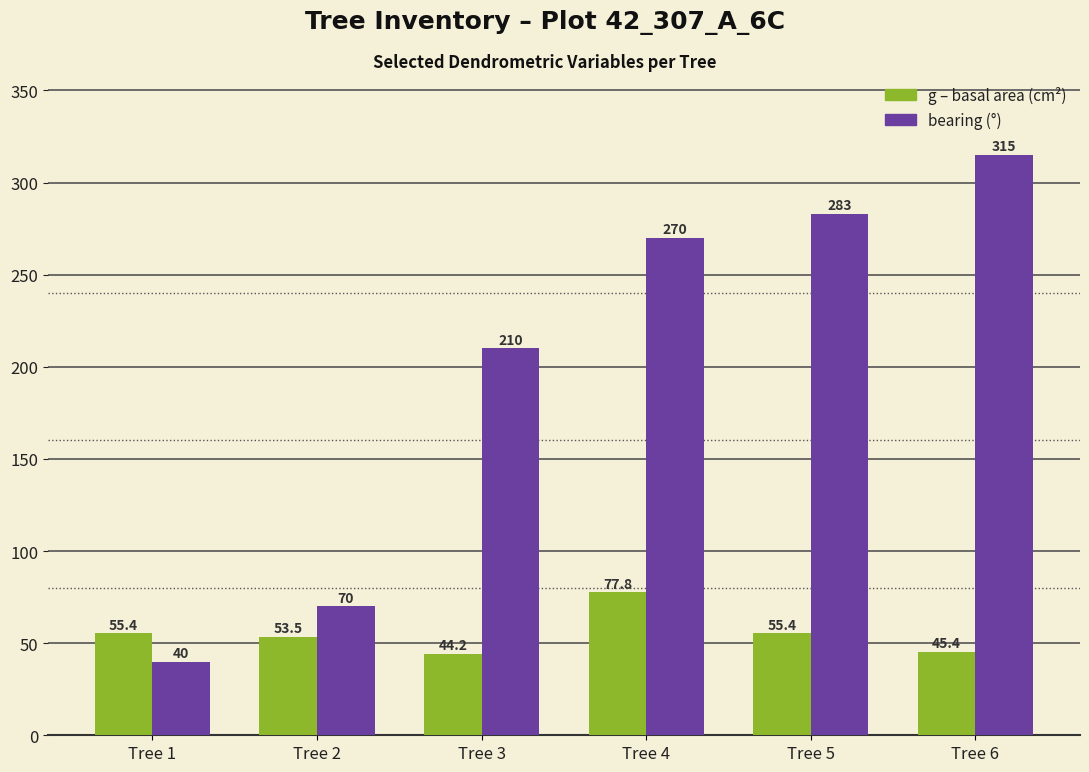

What is the total value across all series at Tree 5?

338.4